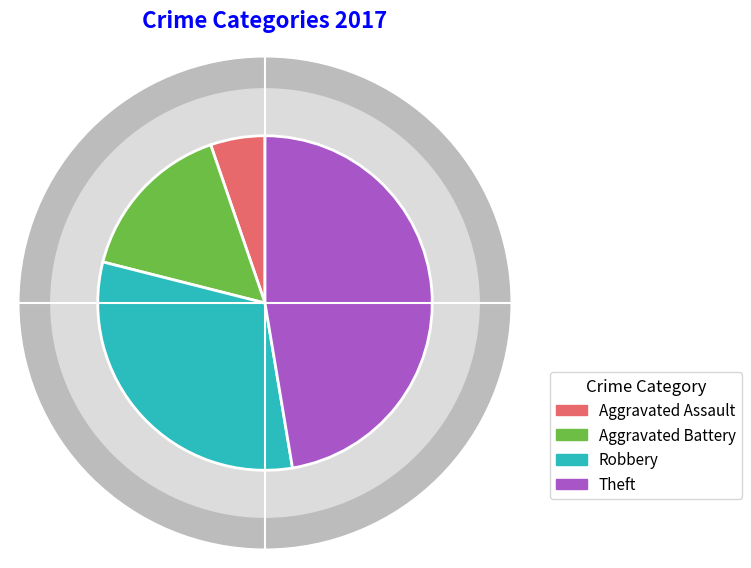

Rank the categories by value from lowest to highest.

Aggravated Assault, Aggravated Battery, Robbery, Theft